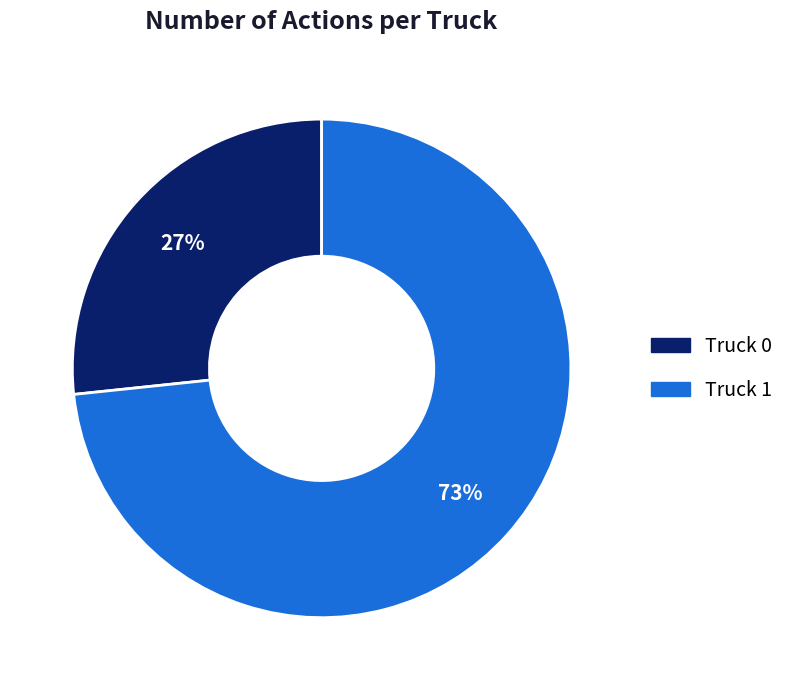

The Truck 0 slice represents 27% of the pie. True or false?

True